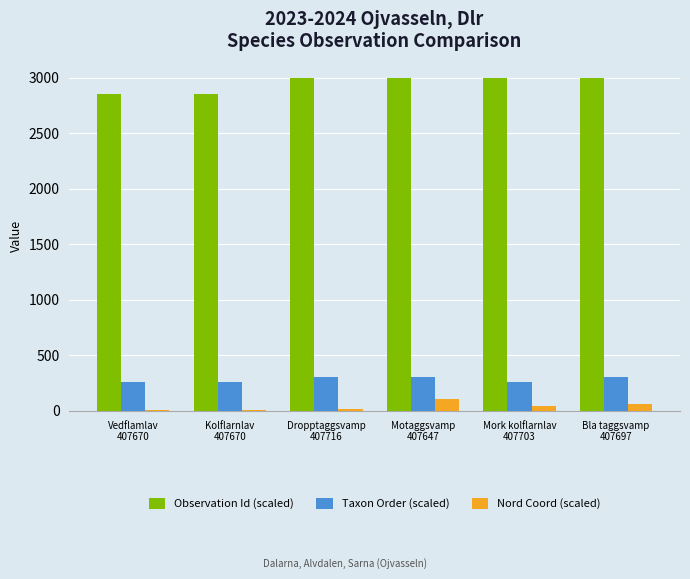

Which series has the widest spread of values?

Observation Id (scaled)